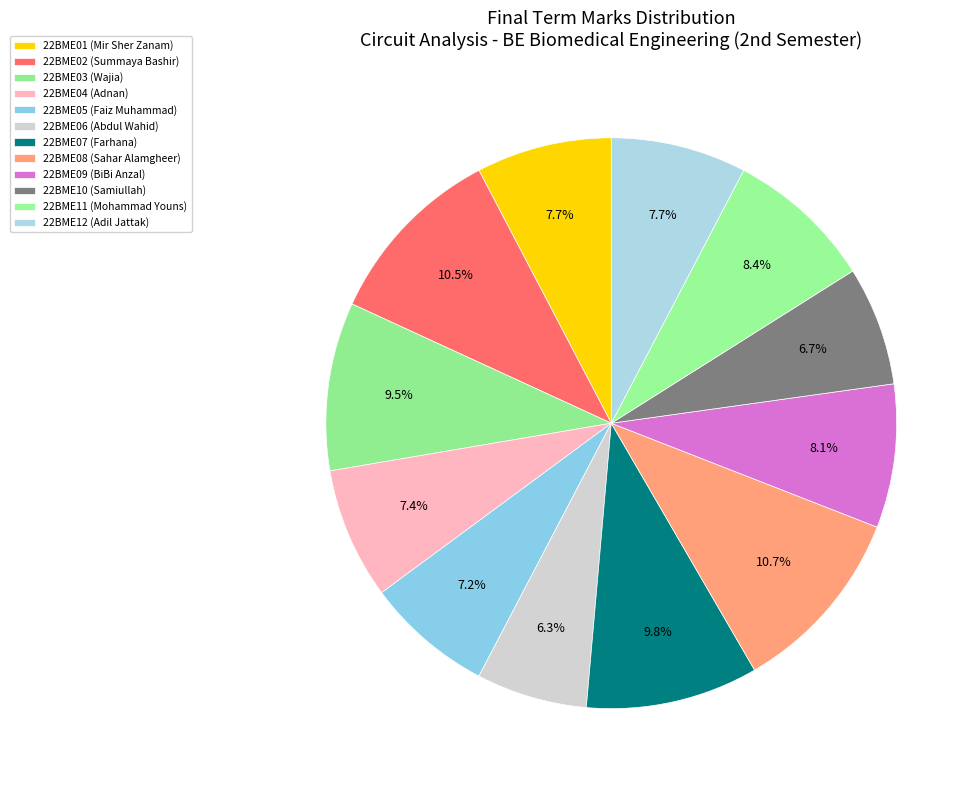

Is there a majority slice in this chart?

No